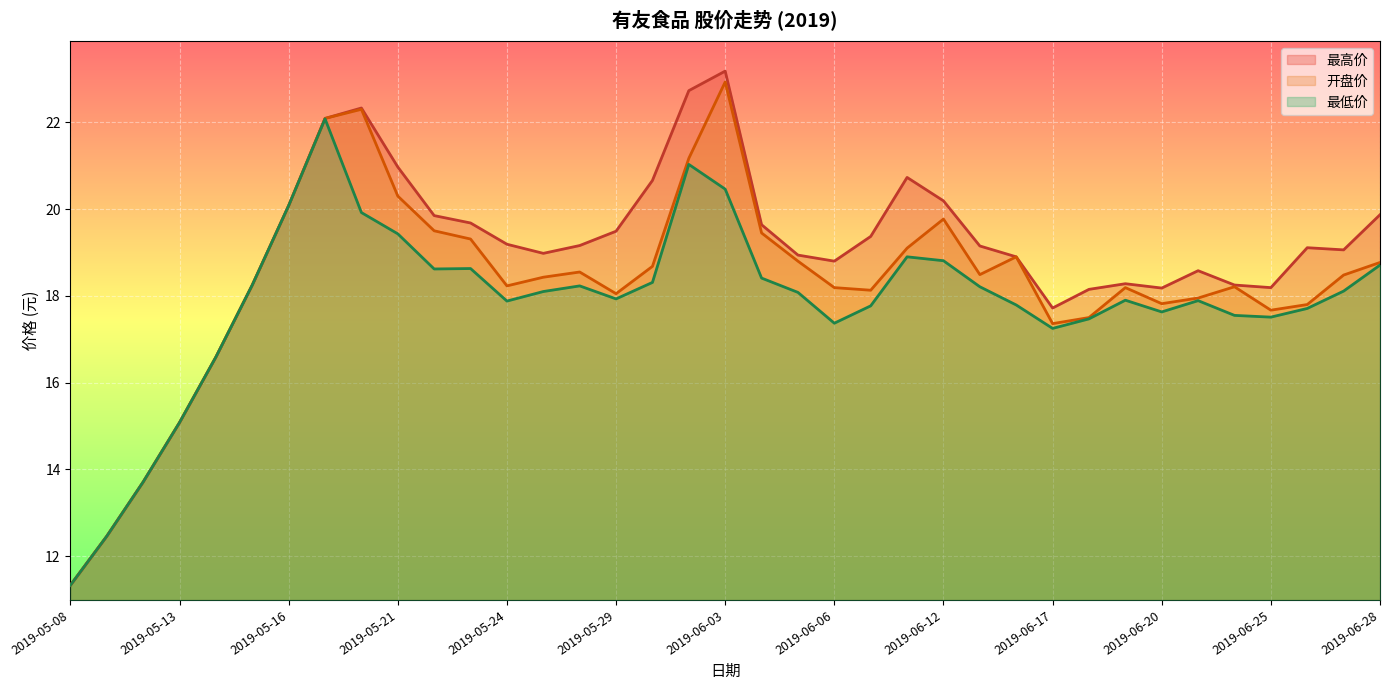

What is the value of the 开盘价 point at the 5th from the left?

16.6